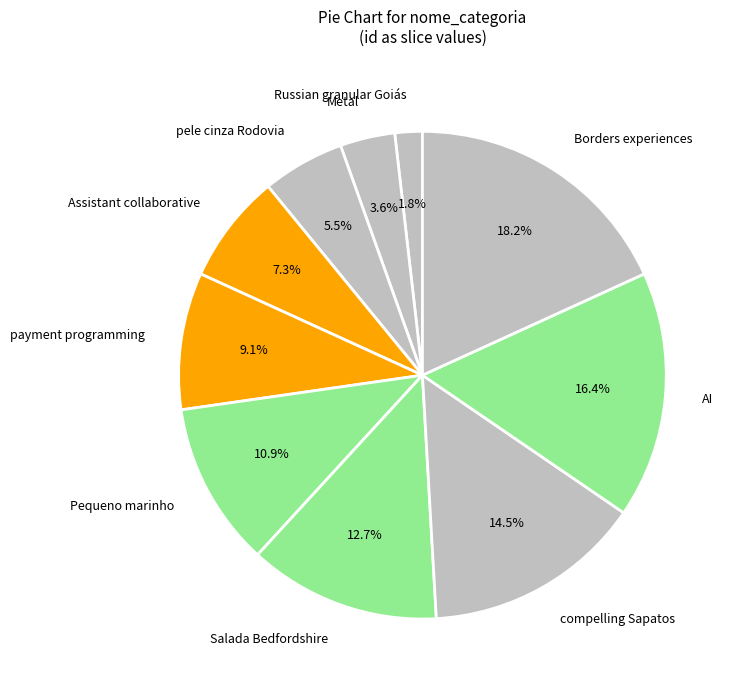

Do Pequeno marinho and pele cinza Rodovia together represent more than half of the pie?

No